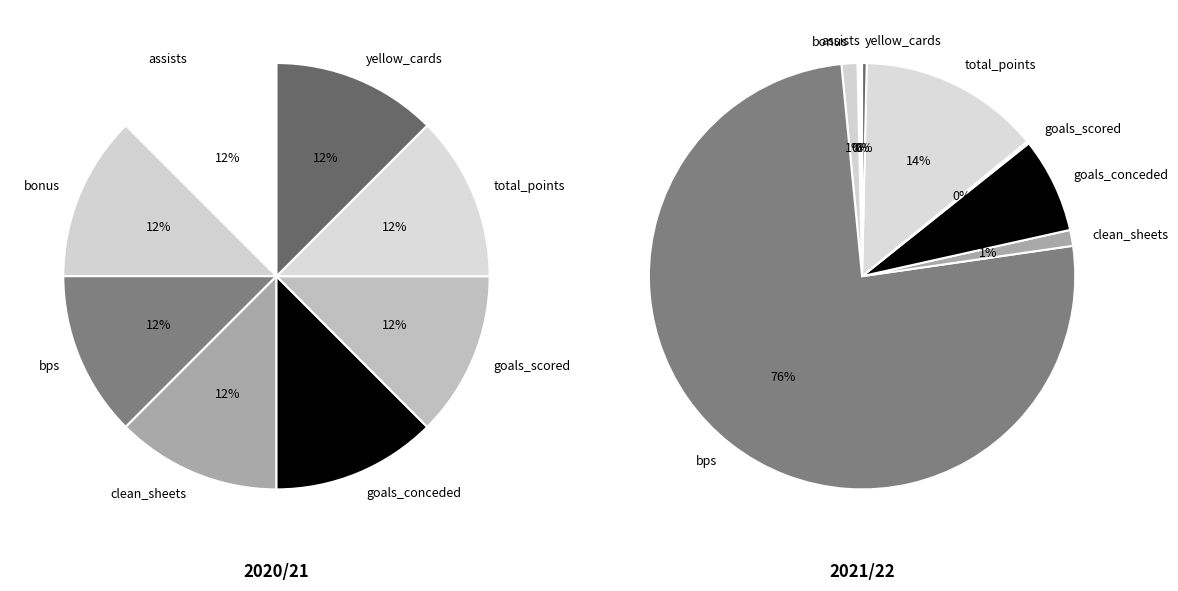

Is it true that total_points is 14% of the pie?

True